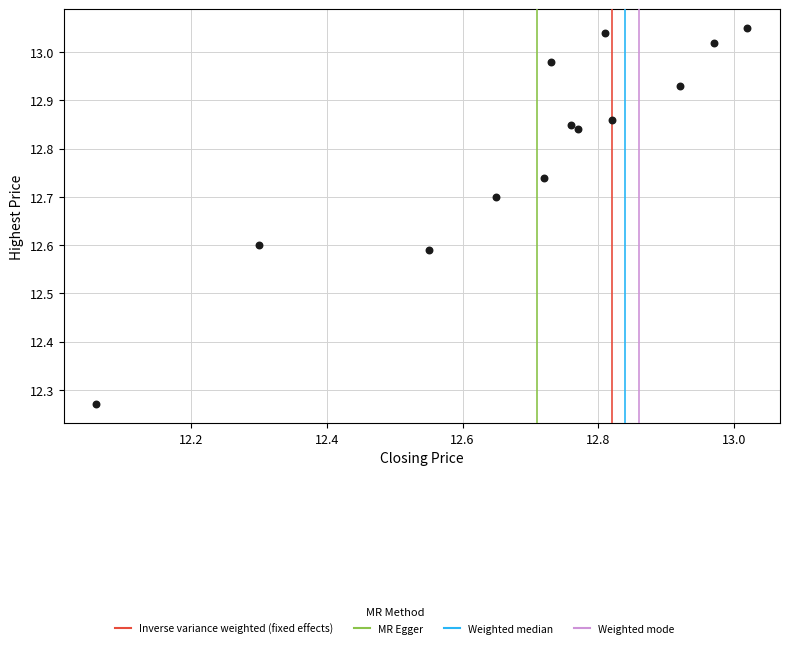

What is the range of Y values (max minus min)?

0.8